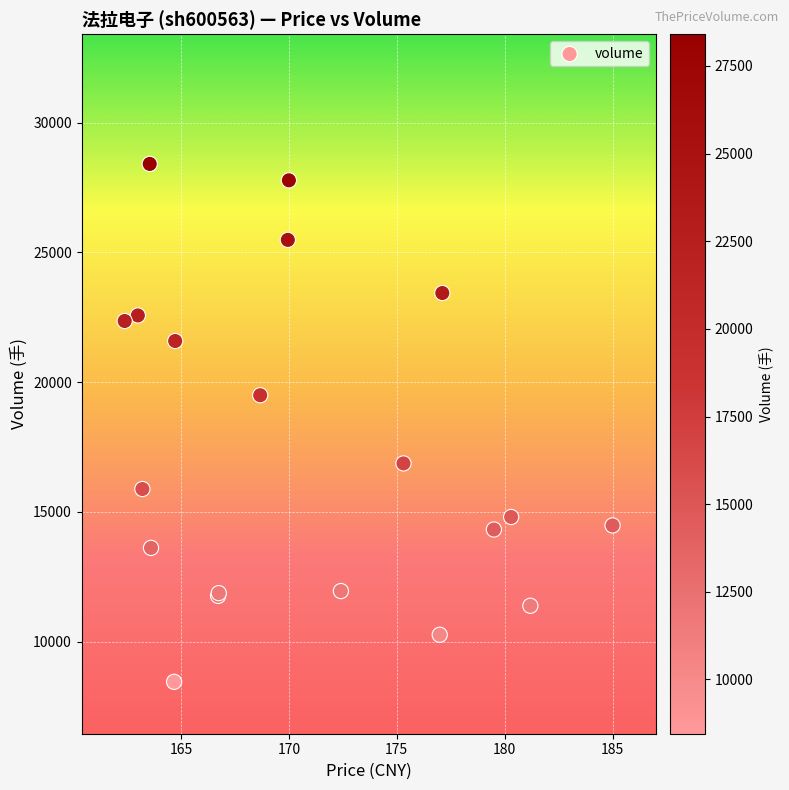

What Y value in the scatter plot is closest to 18430?

19495